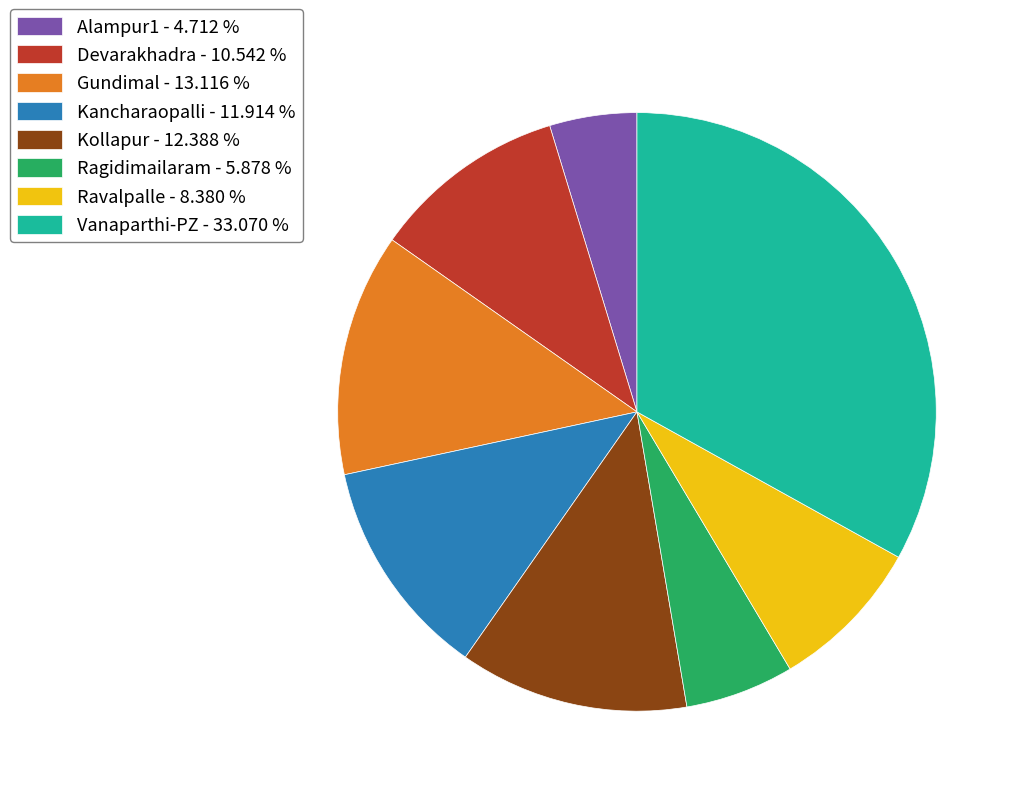

Is there any slice that represents more than half of the pie?

No